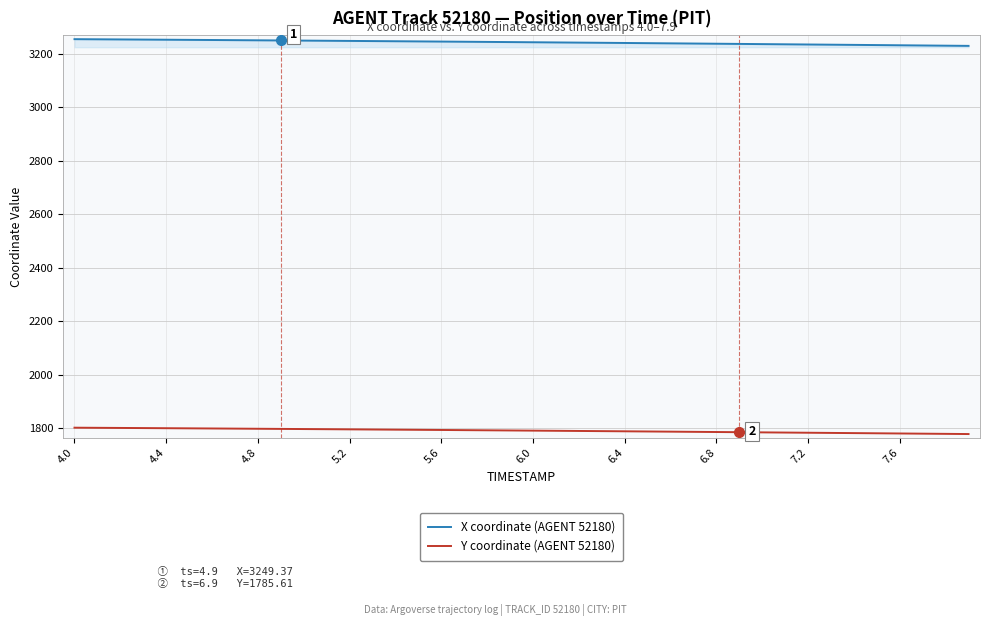

True or false: X coordinate (AGENT 52180) and Y coordinate (AGENT 52180) intersect in this chart.

False